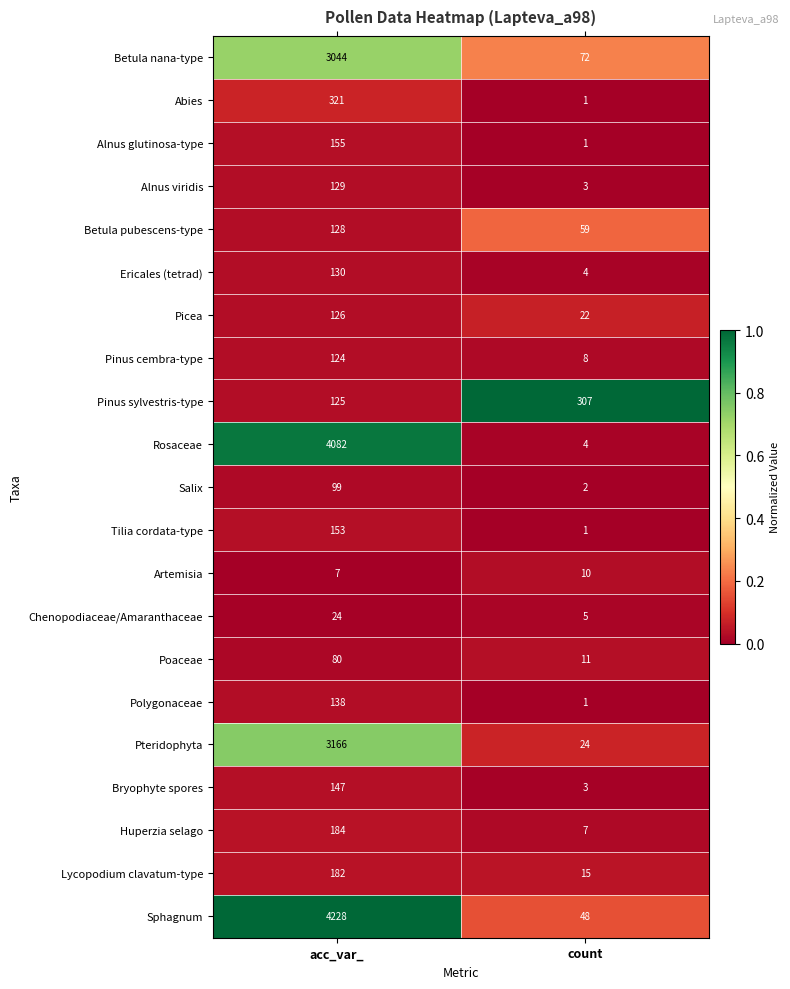

What is the maximum value shown in the chart?

4228